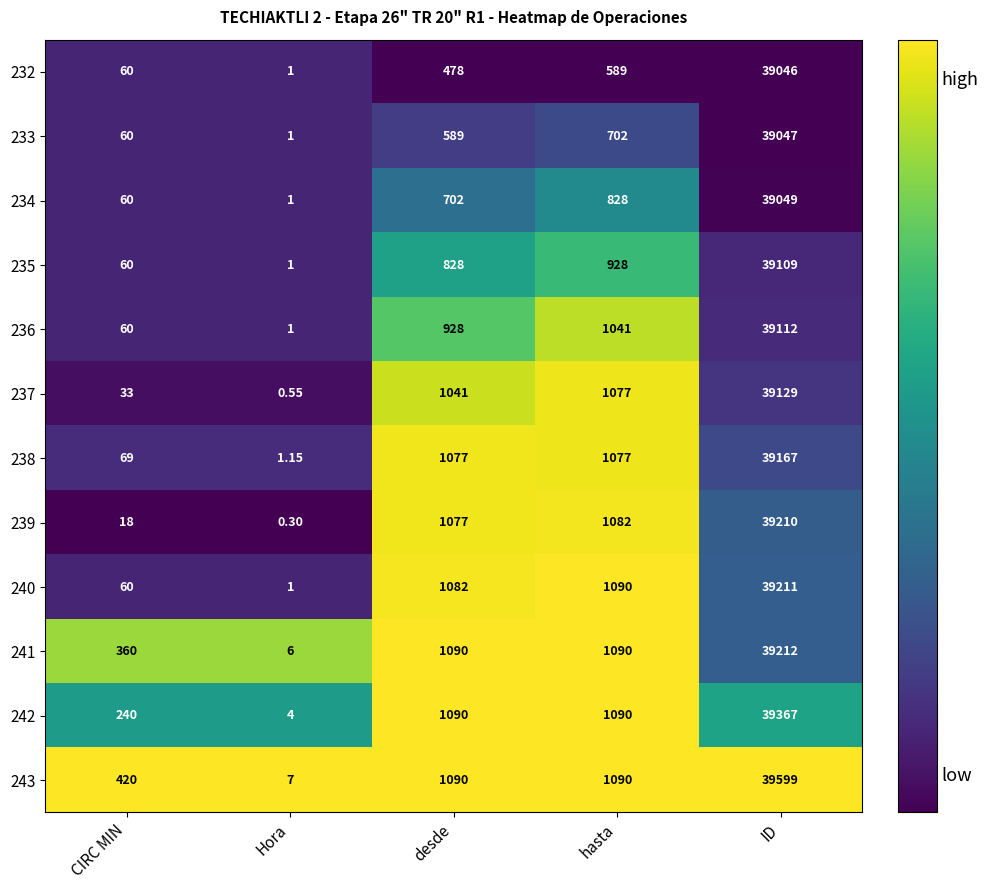

At which category does the chart reach its minimum across all series?

Hora